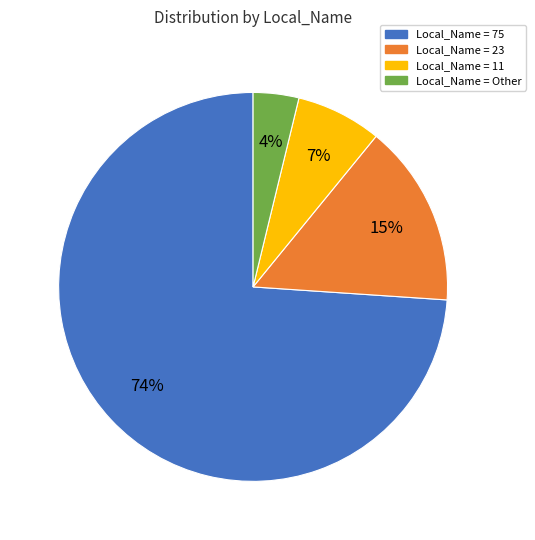

Which slice represents more than half of the pie?

Local_Name = 75